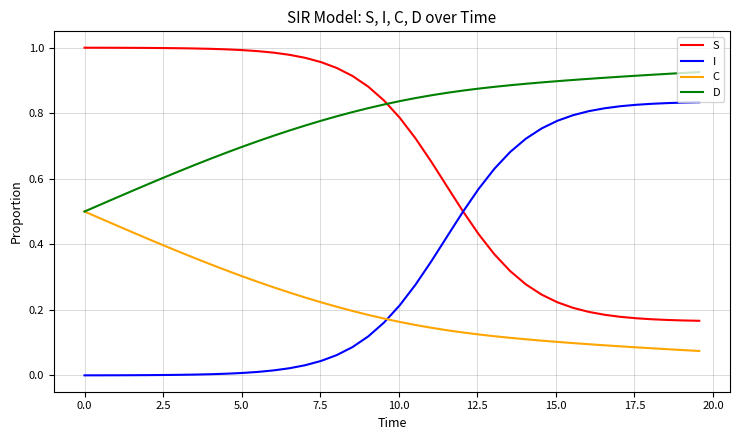

How many distinct data groups are displayed?

4